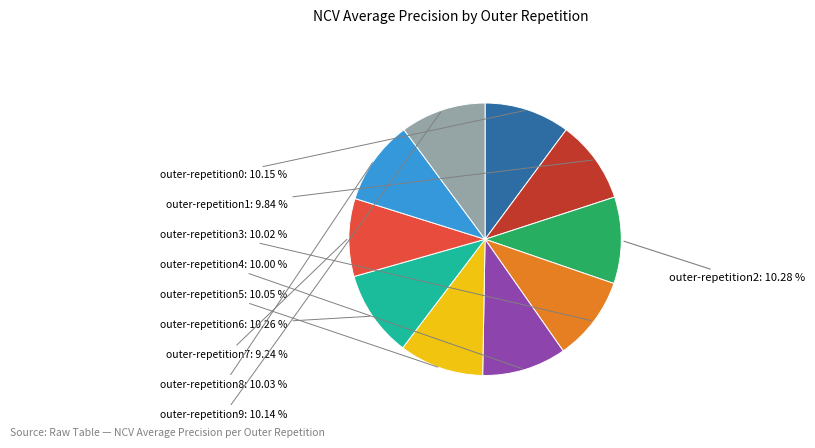

Is there a majority slice in this chart?

No